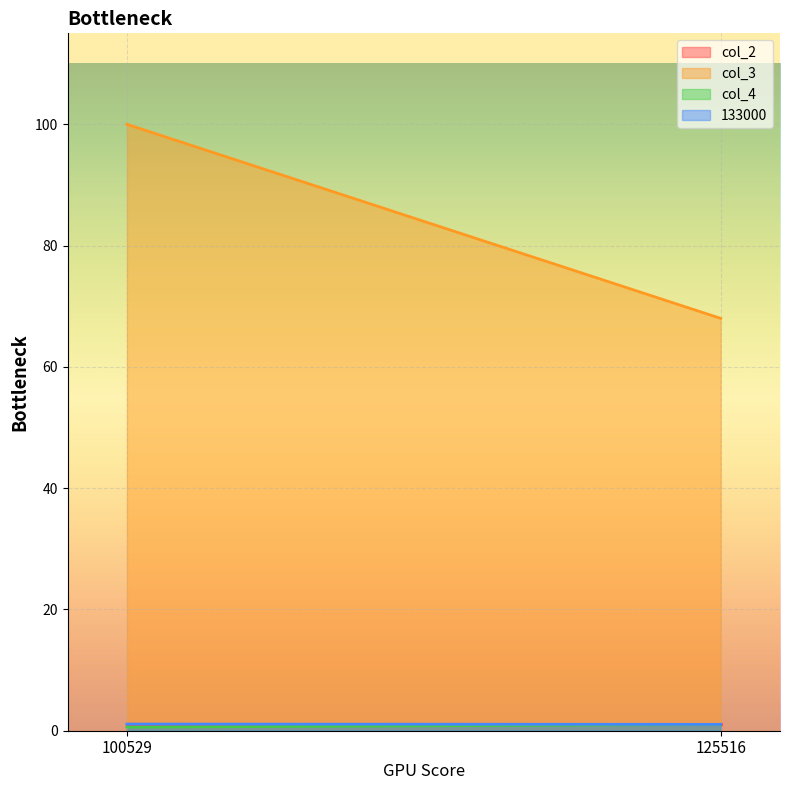

What is the sum of all col_3 values?

168.0